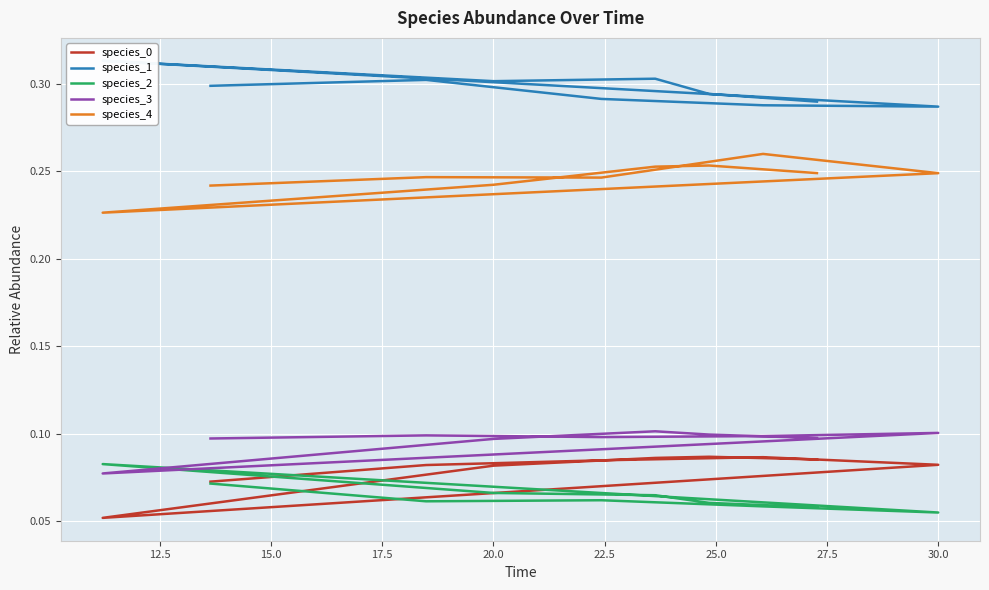

How many interior local valleys does the species_4 series have?

2